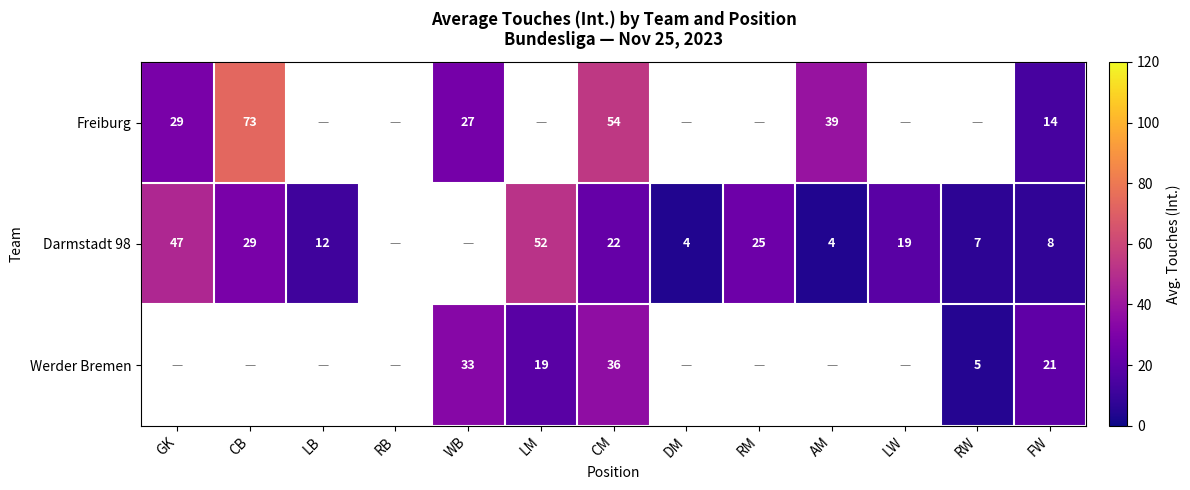

The value of Darmstadt 98 at AM is 2. True or false?

False